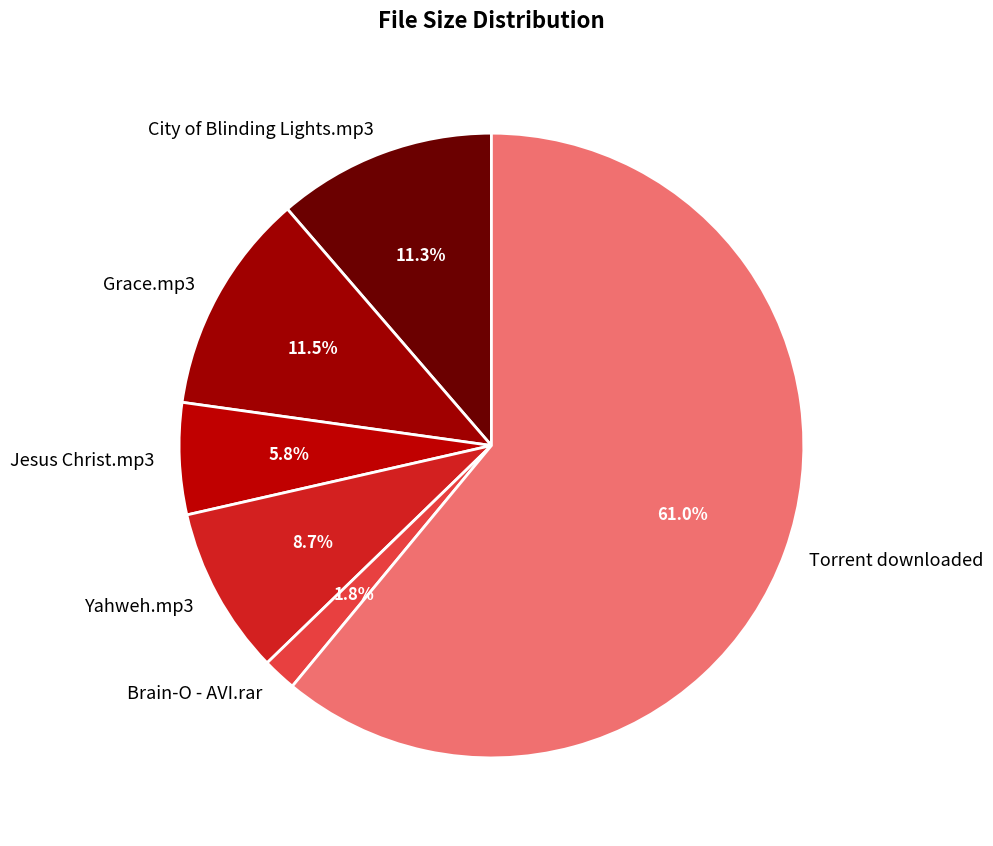

The Brain-O - AVI.rar slice represents 2% of the pie. True or false?

True